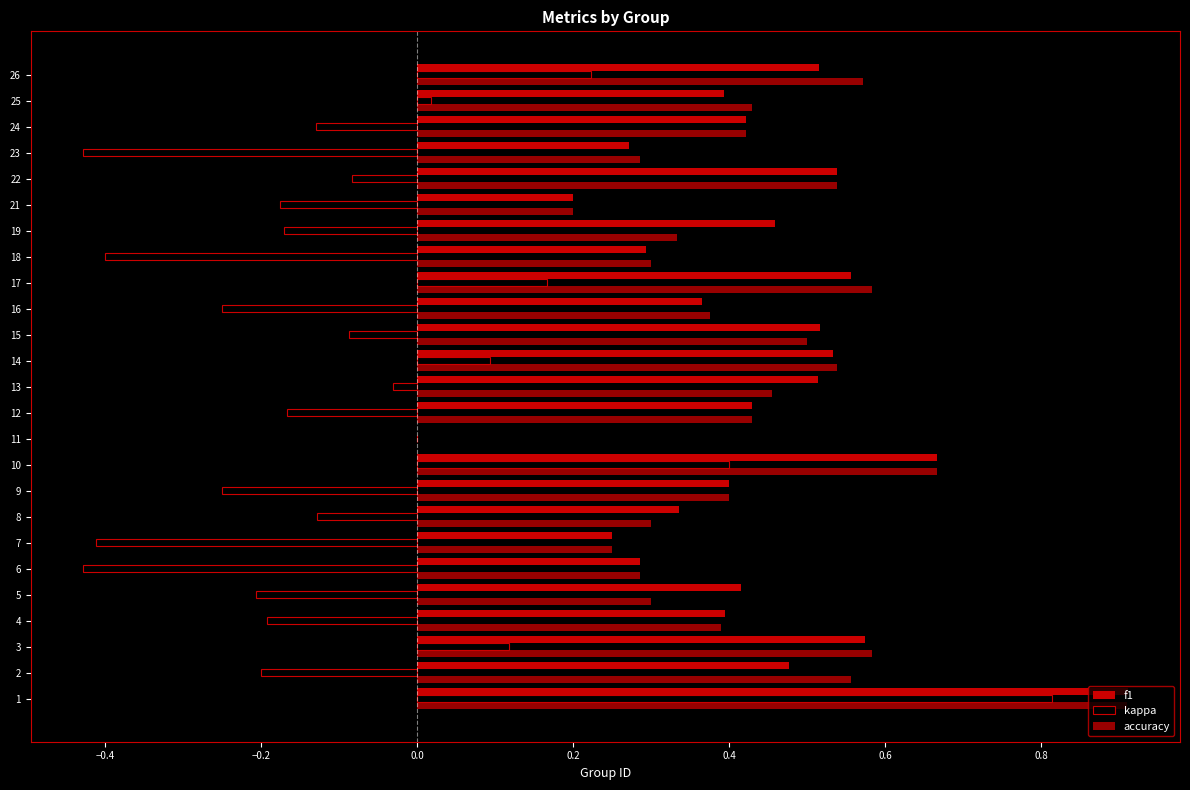

How many positive values does the accuracy series have?

24